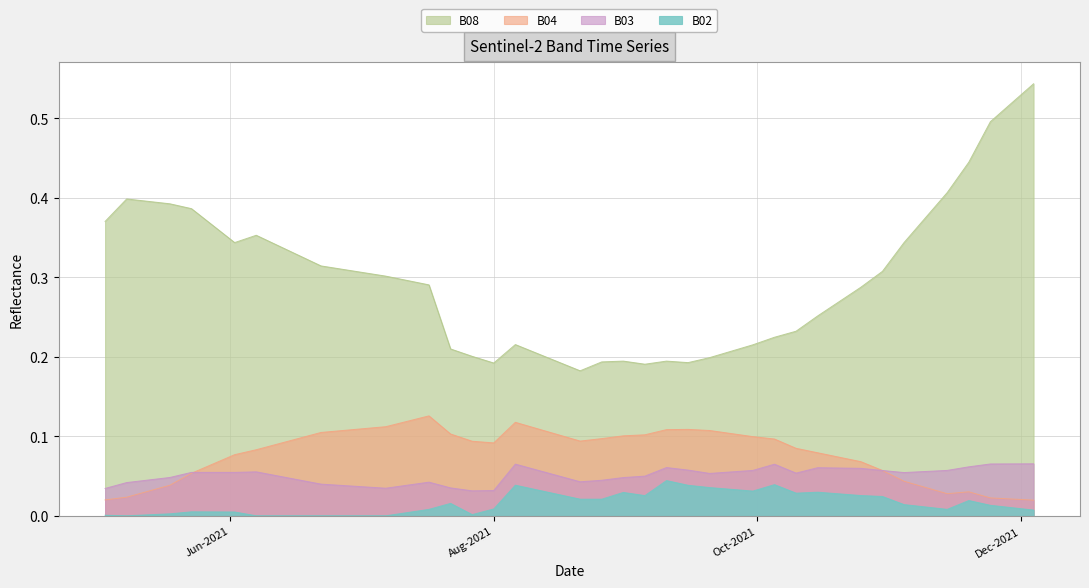

The value of B03 at 2021-09-20 is 0.1. True or false?

True